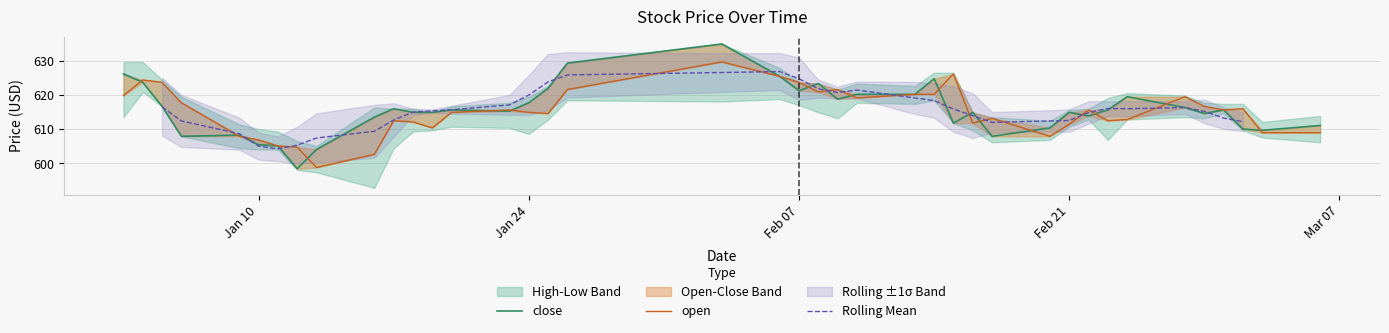

The value of Rolling Mean at 8 is 896.3. True or false?

False